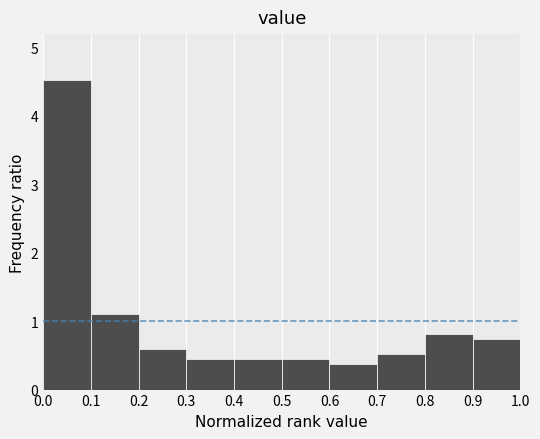

Reading left to right, transcribe this chart: for each bar, give the range it covers on the x-axis and its height. The values are not printed on the chart, so give them approximately, as read against the axis.

0.0 to 0.1: 4.5
0.1 to 0.2: 1.1
0.2 to 0.3: 0.6
0.3 to 0.4: 0.4
0.4 to 0.5: 0.4
0.5 to 0.6: 0.4
0.6 to 0.7: 0.4
0.7 to 0.8: 0.5
0.8 to 0.9: 0.8
0.9 to 1.0: 0.7